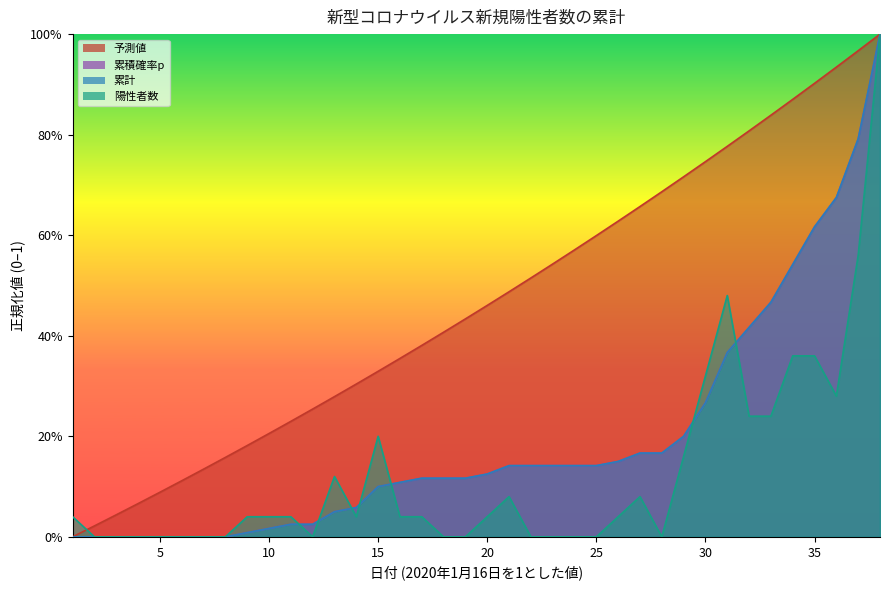

What is the difference between the maximum and minimum values in the 累計 series?

1.0